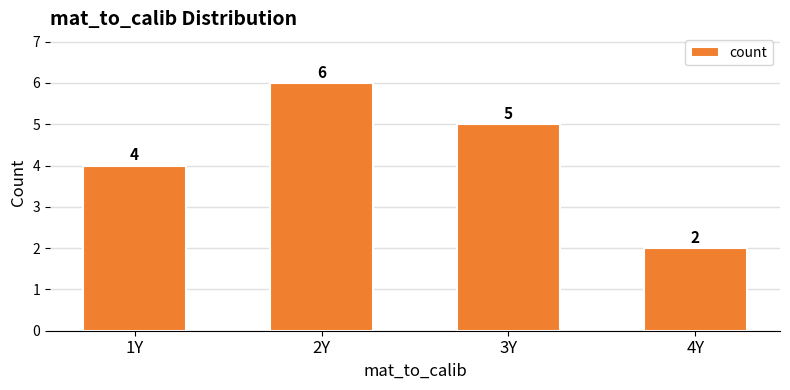

What is the average value?

4